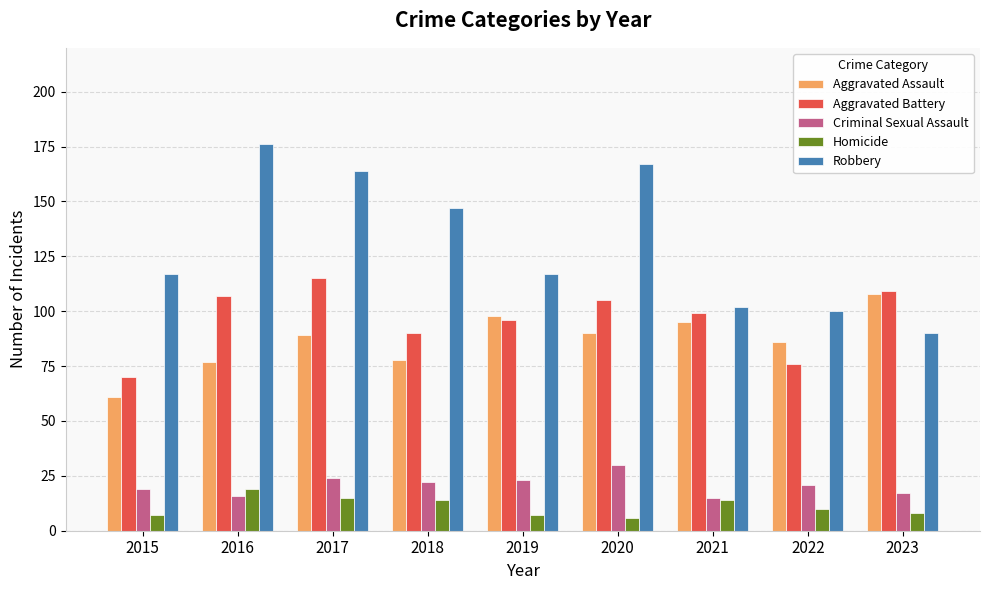

What is the maximum value shown in the chart?

176